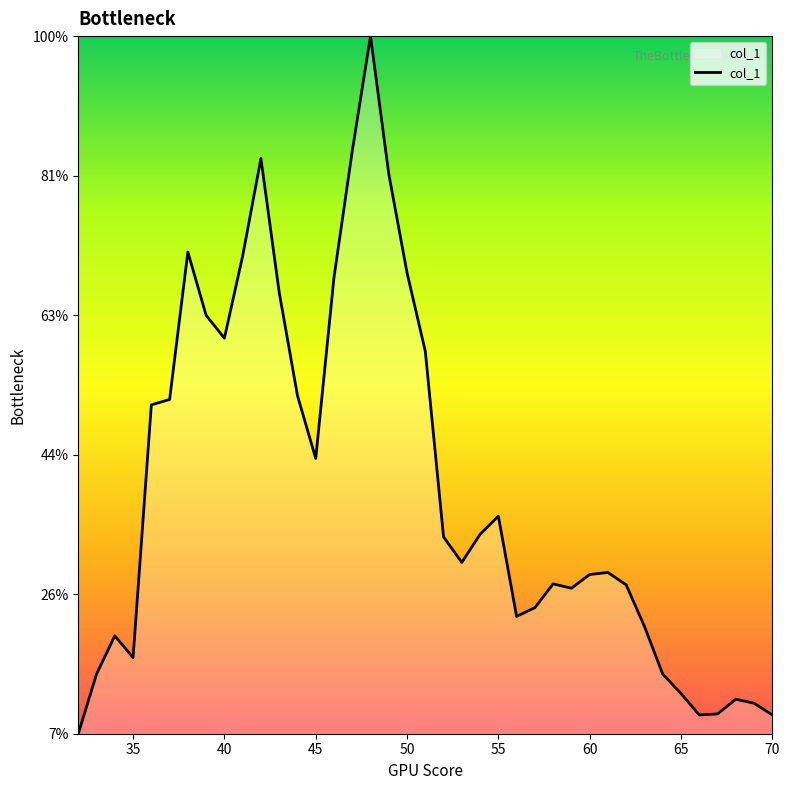

Does the chart have visible grid lines?

No